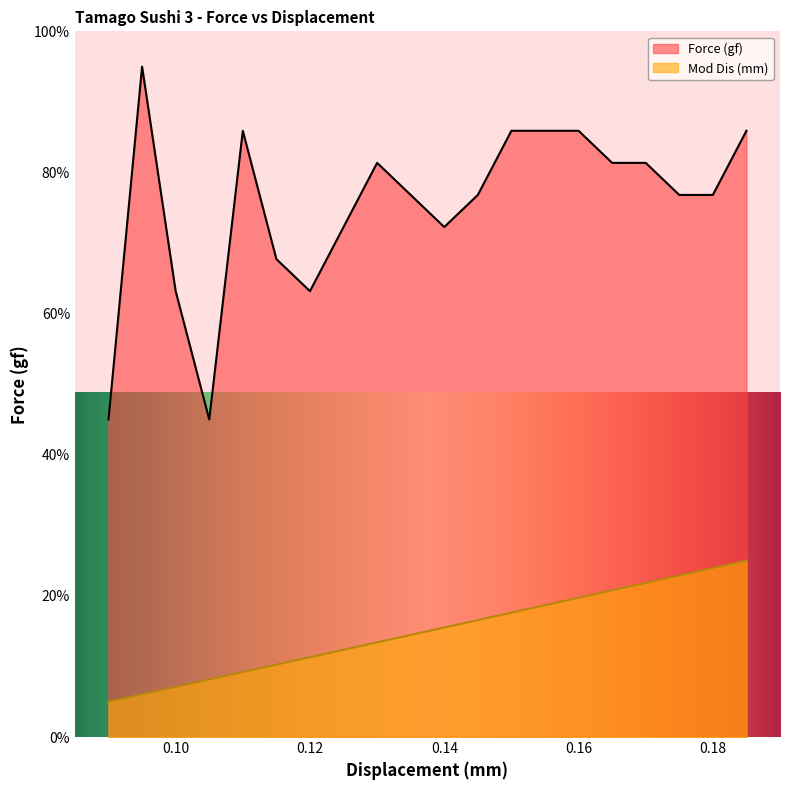

How many values in the Force (gf) series are below 76?

7